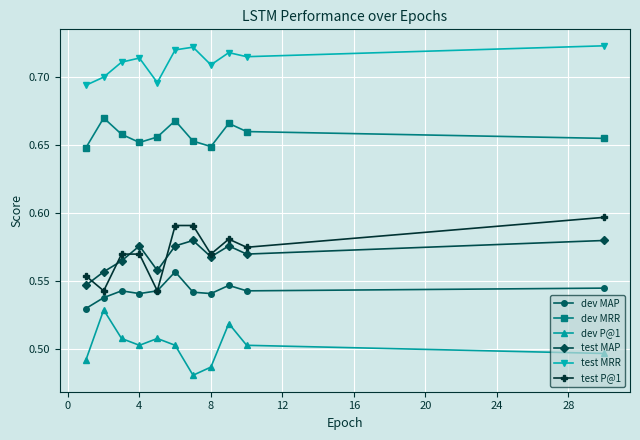

Which series has the largest total across all categories?

test MRR